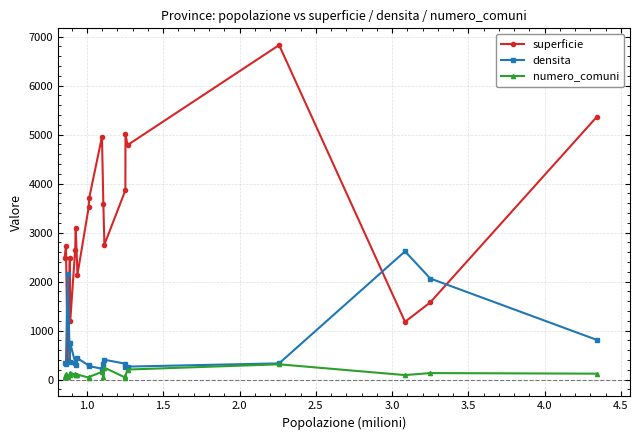

Which series has the largest total across all categories?

superficie